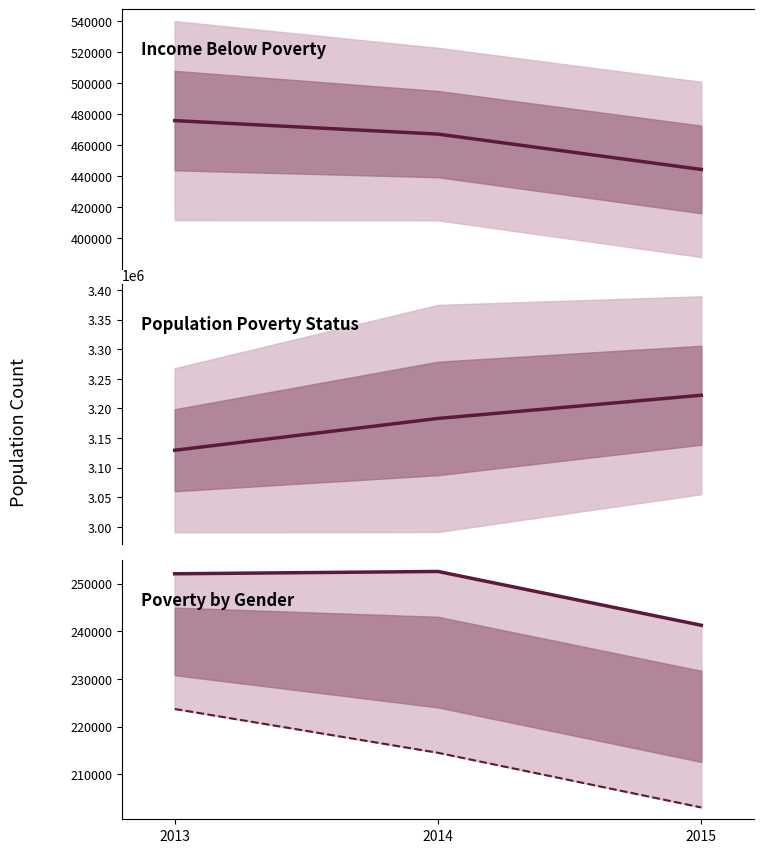

Where does the Income below poverty series first go above 467054?

2013